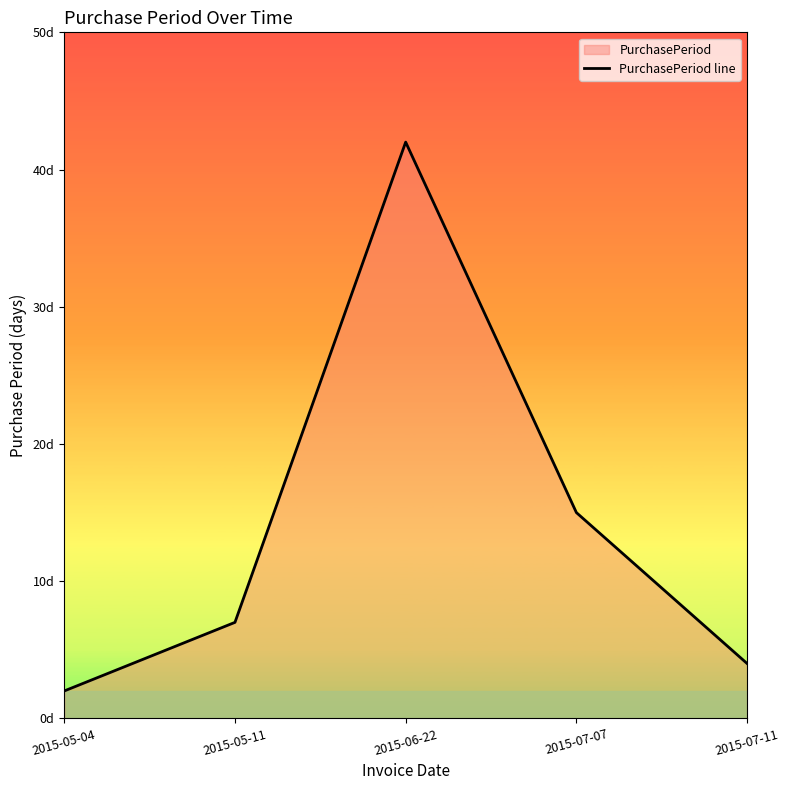

Does the chart display data point markers on the line(s)?

No